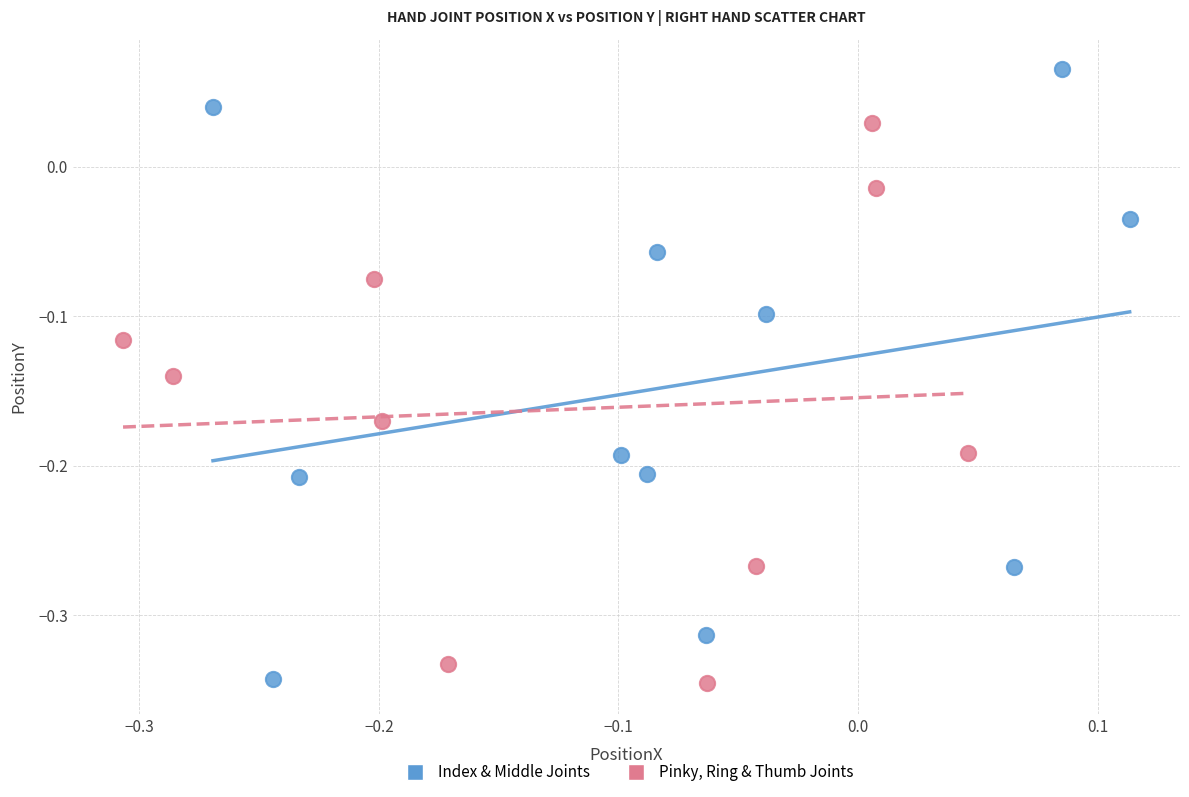

Which series contains the highest Y value?

Index & Middle Joints